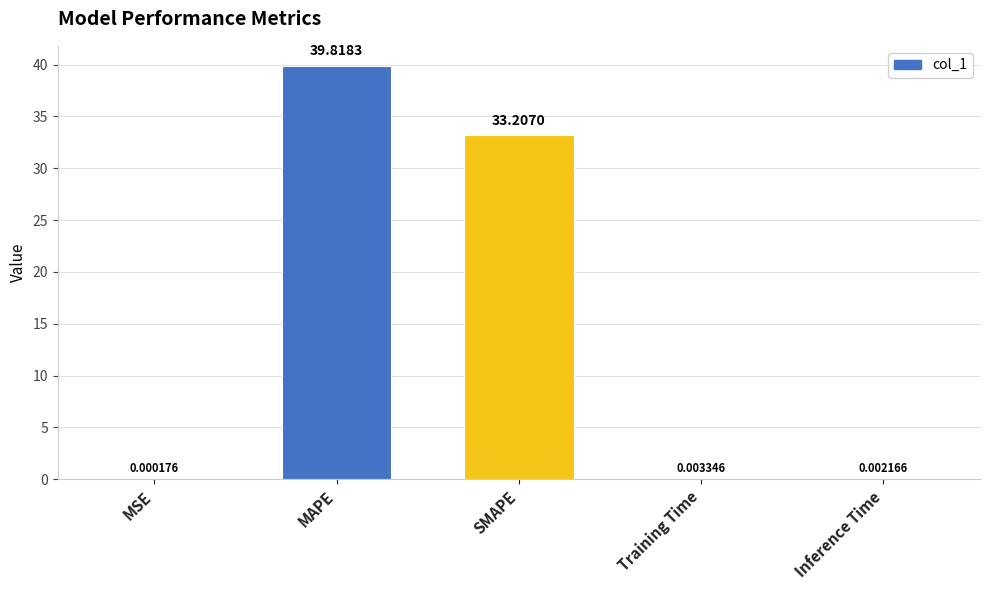

What is the greatest value displayed?

39.8